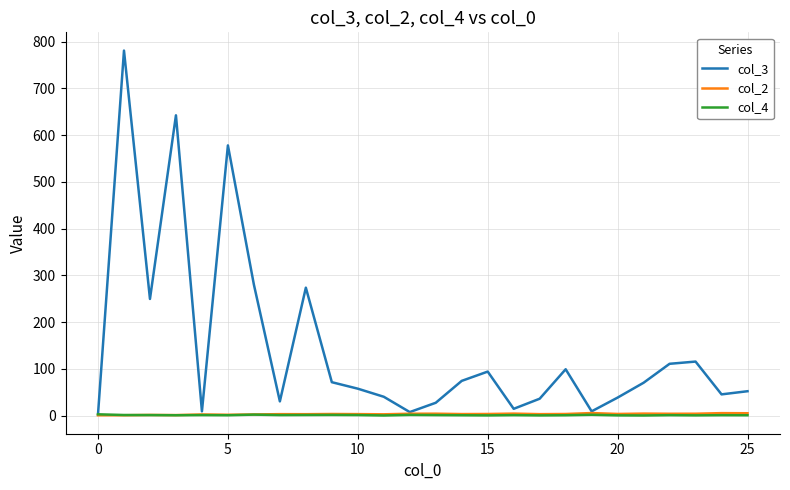

Which series has the largest range (max minus min)?

col_3